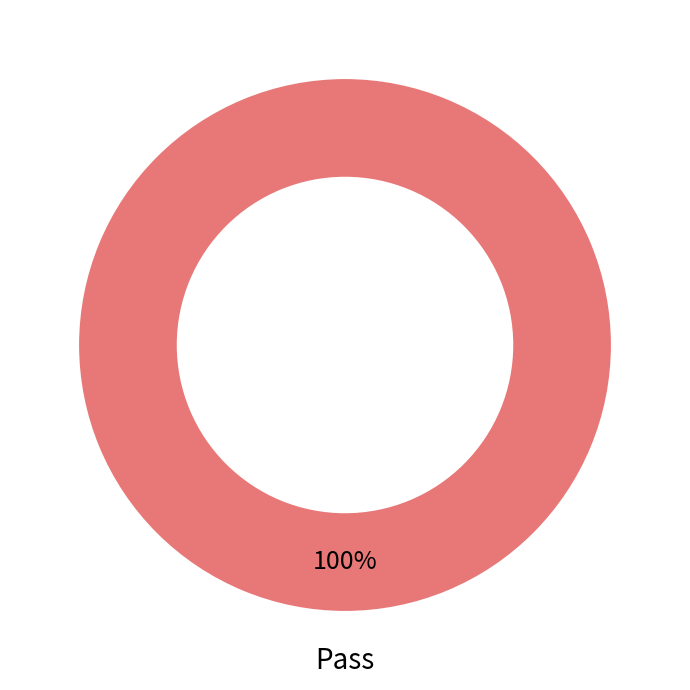

Does any single category account for the majority?

Yes